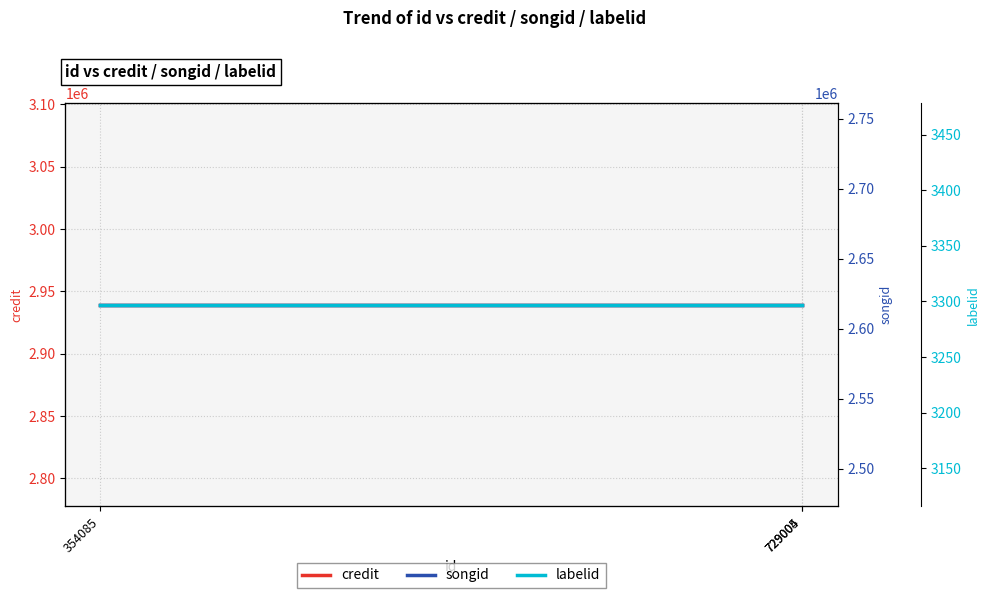

What is the spread (max minus min) of values at 729005?

2936006